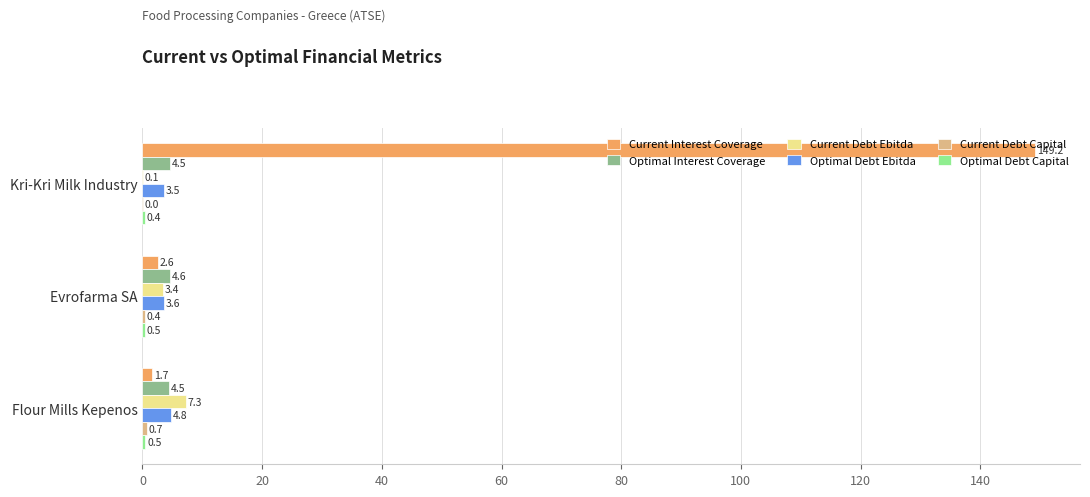

At which category is the sum across all series the highest?

Kri-Kri Milk Industry